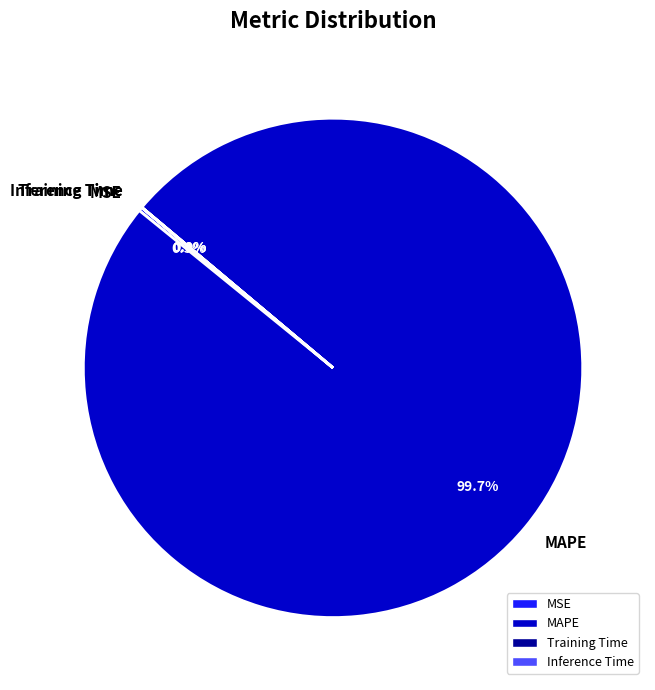

How much of the chart is everything except MAPE?

0.3%